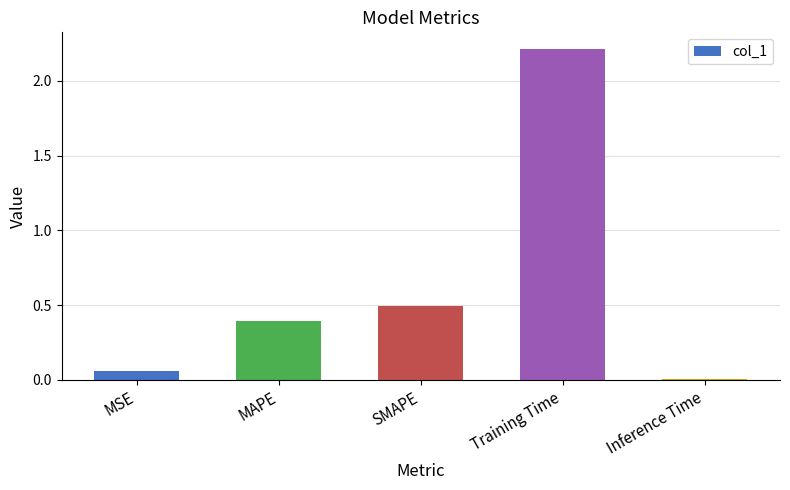

List the labels in order of value, smallest first.

Inference Time, MSE, MAPE, SMAPE, Training Time